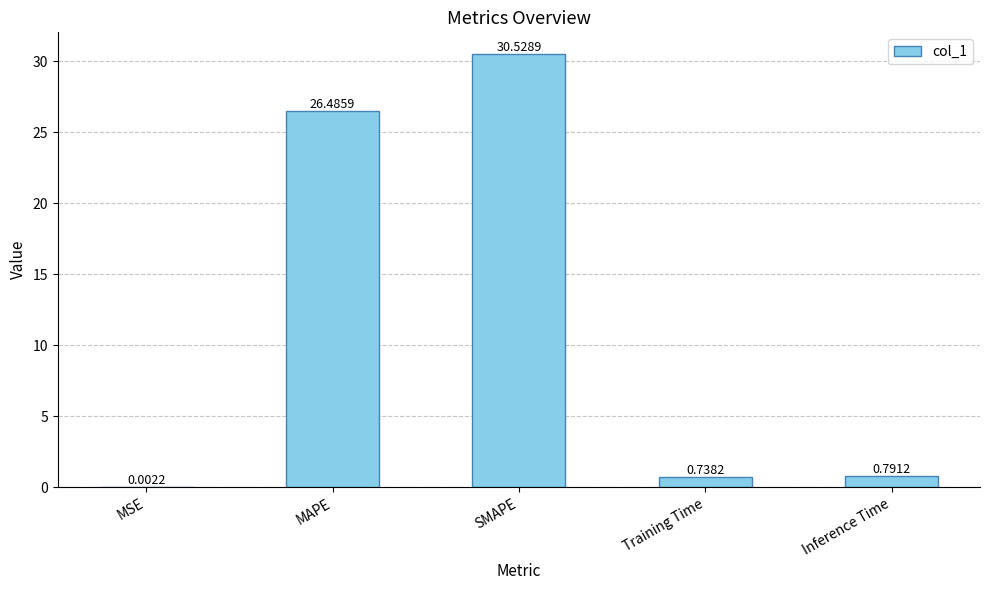

What is the change in value from MSE to Training Time?

+0.7